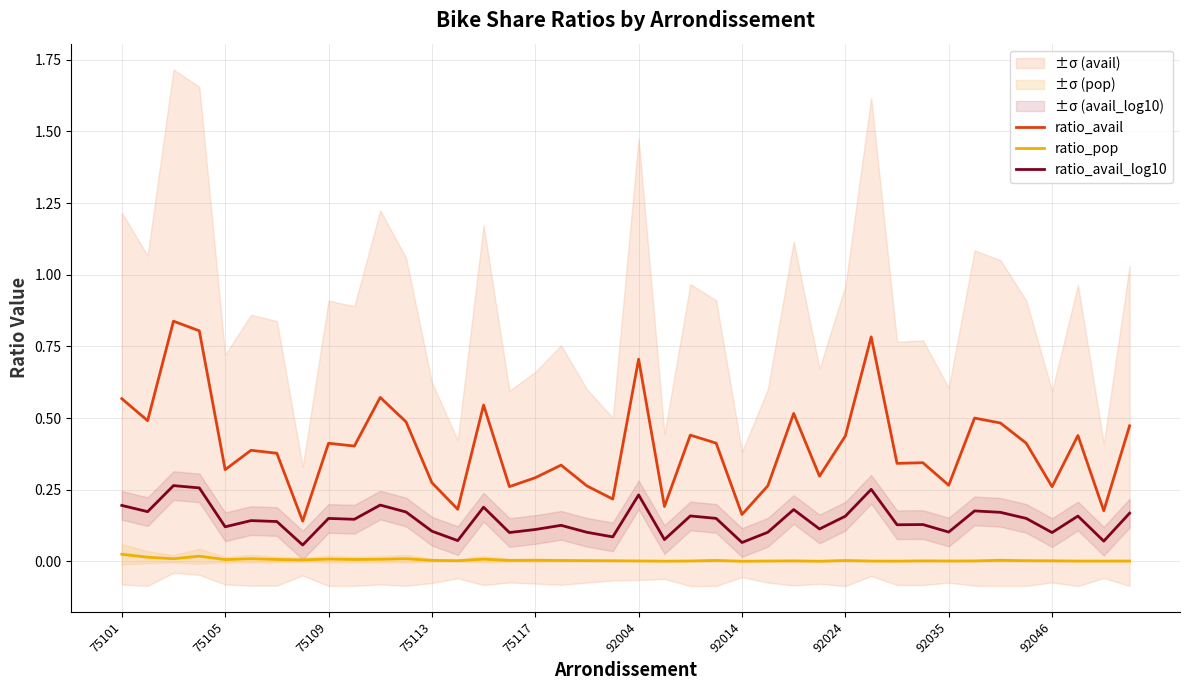

How many interior local valleys does the ratio_avail_log10 series have?

14